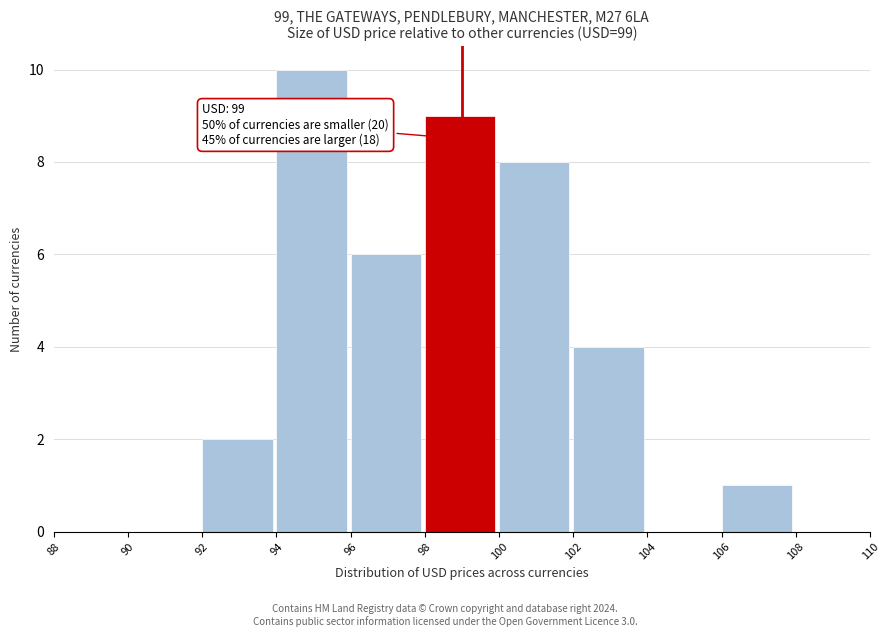

Which range on the x-axis has the tallest bar?

94 to 96